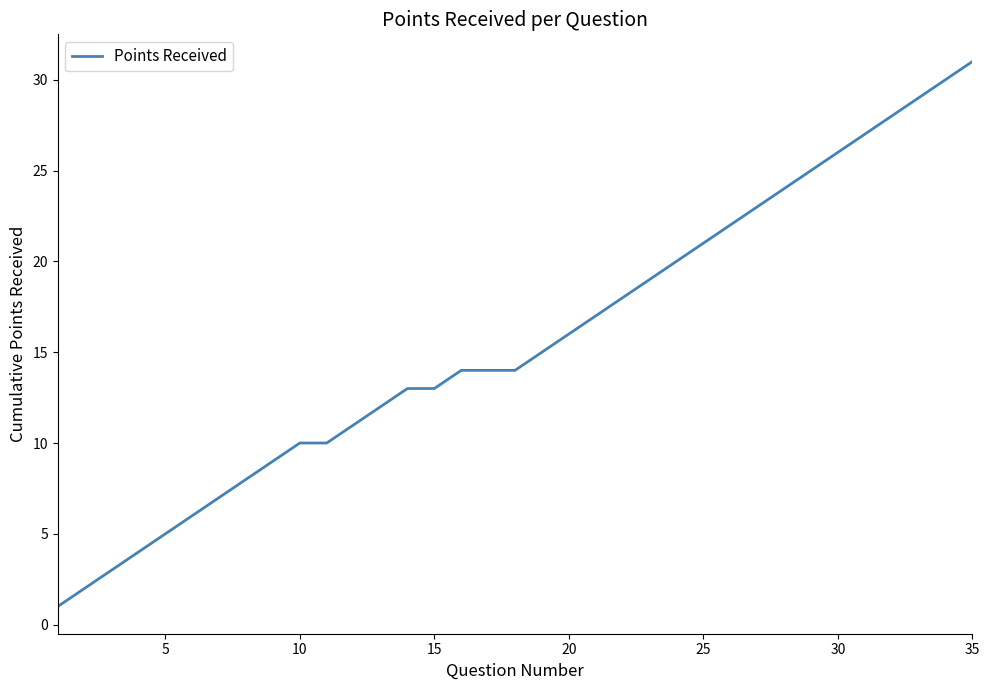

What is the difference between the maximum and minimum values?

30